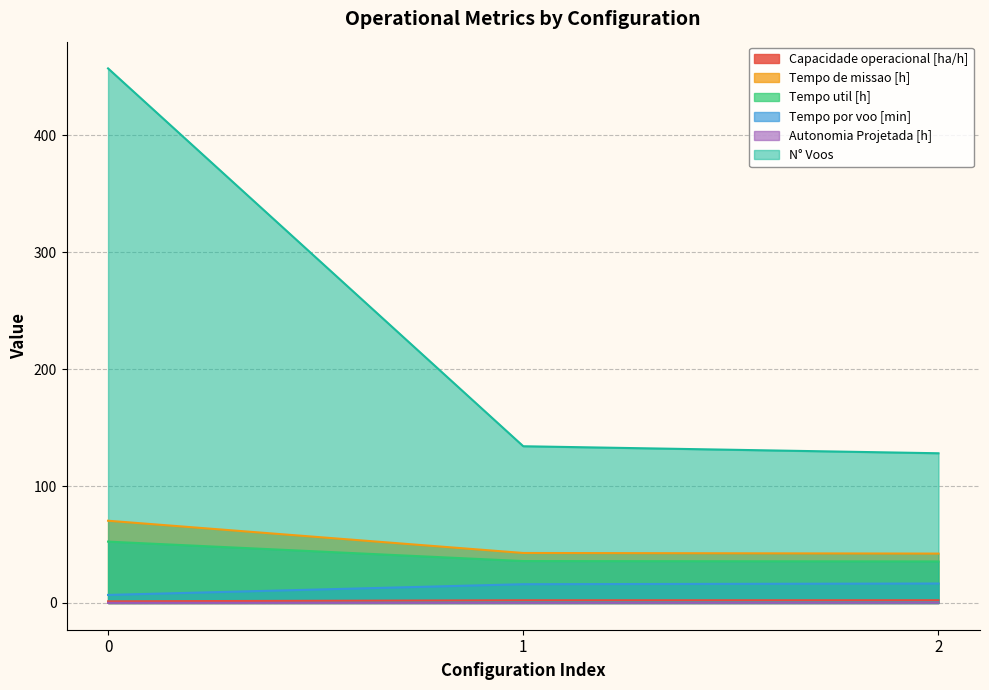

Which series has the widest spread of values?

N° Voos